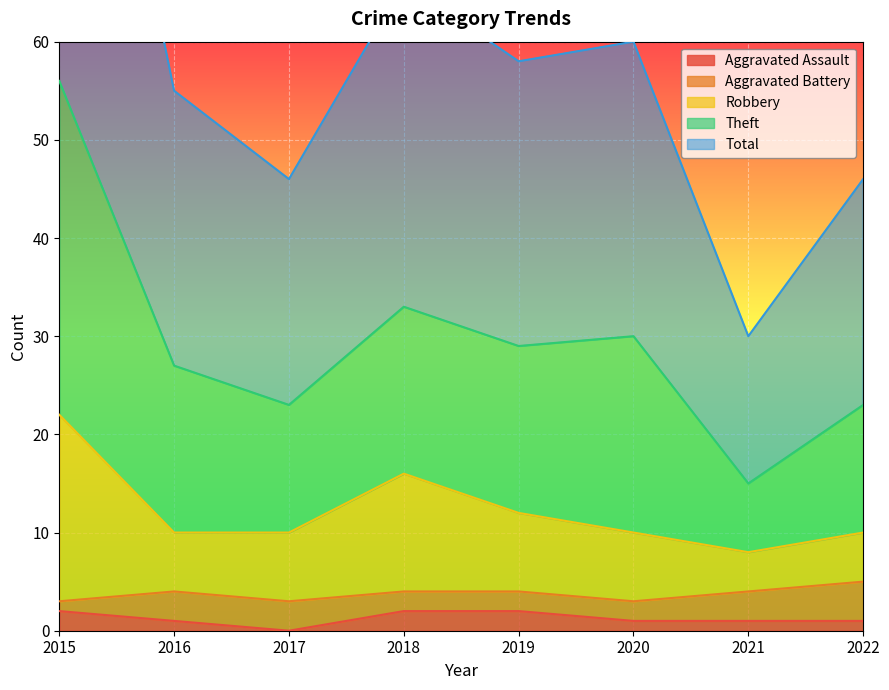

What is the lowest value of the Total series?

15